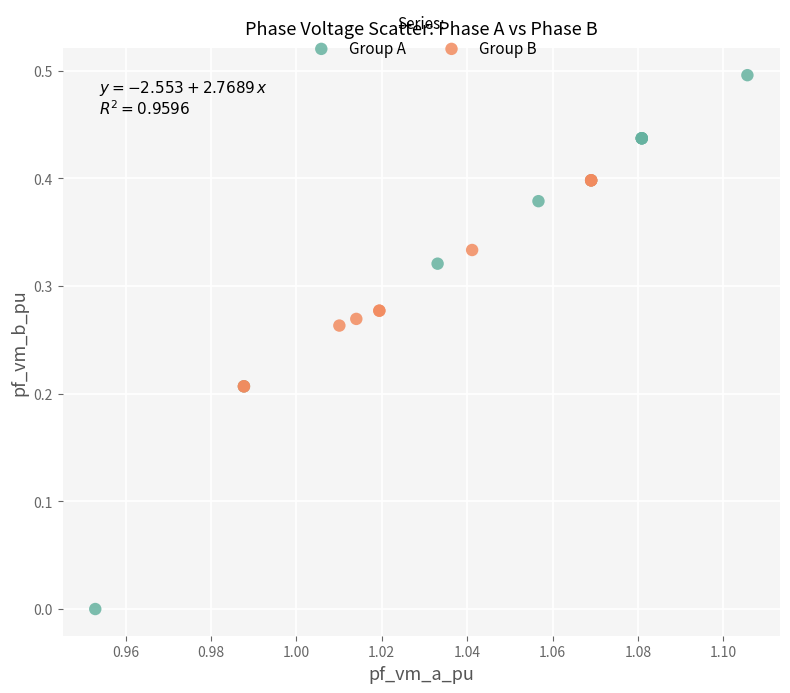

Which series contains the lowest Y value?

Group A